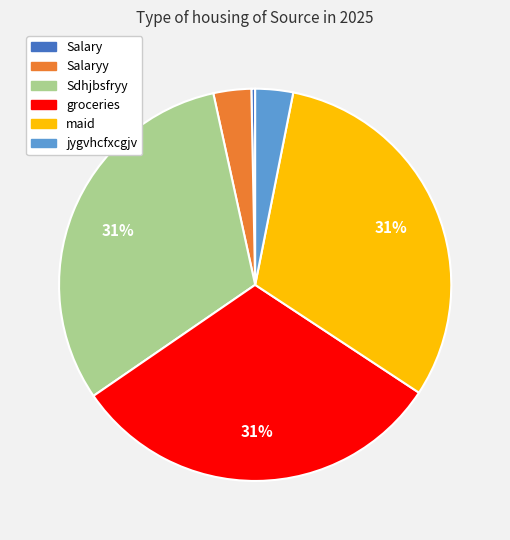

What percentage is the Salaryy slice, to the nearest percent?

3%